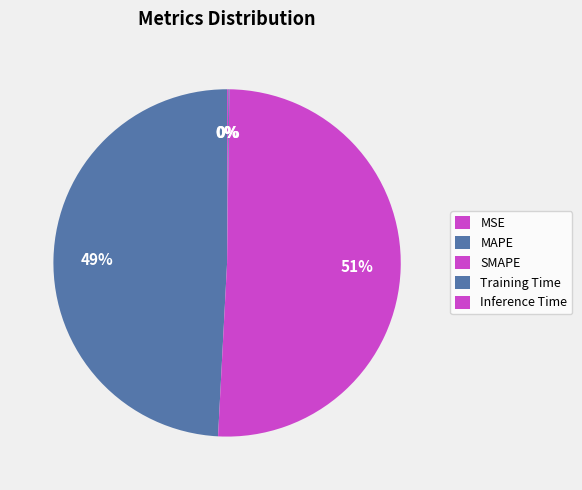

To the nearest percent, what is the difference between the SMAPE and MAPE slice percentages?

1%